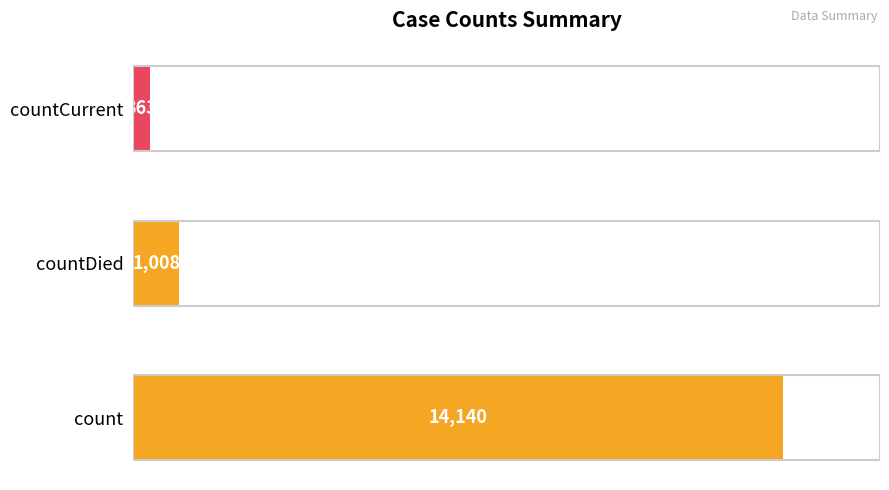

How many data points are less than 1008?

1